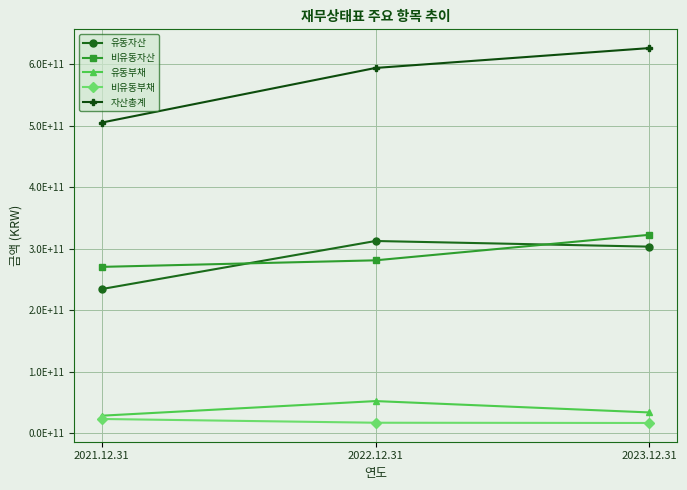

Which series has the largest range (max minus min)?

자산총계